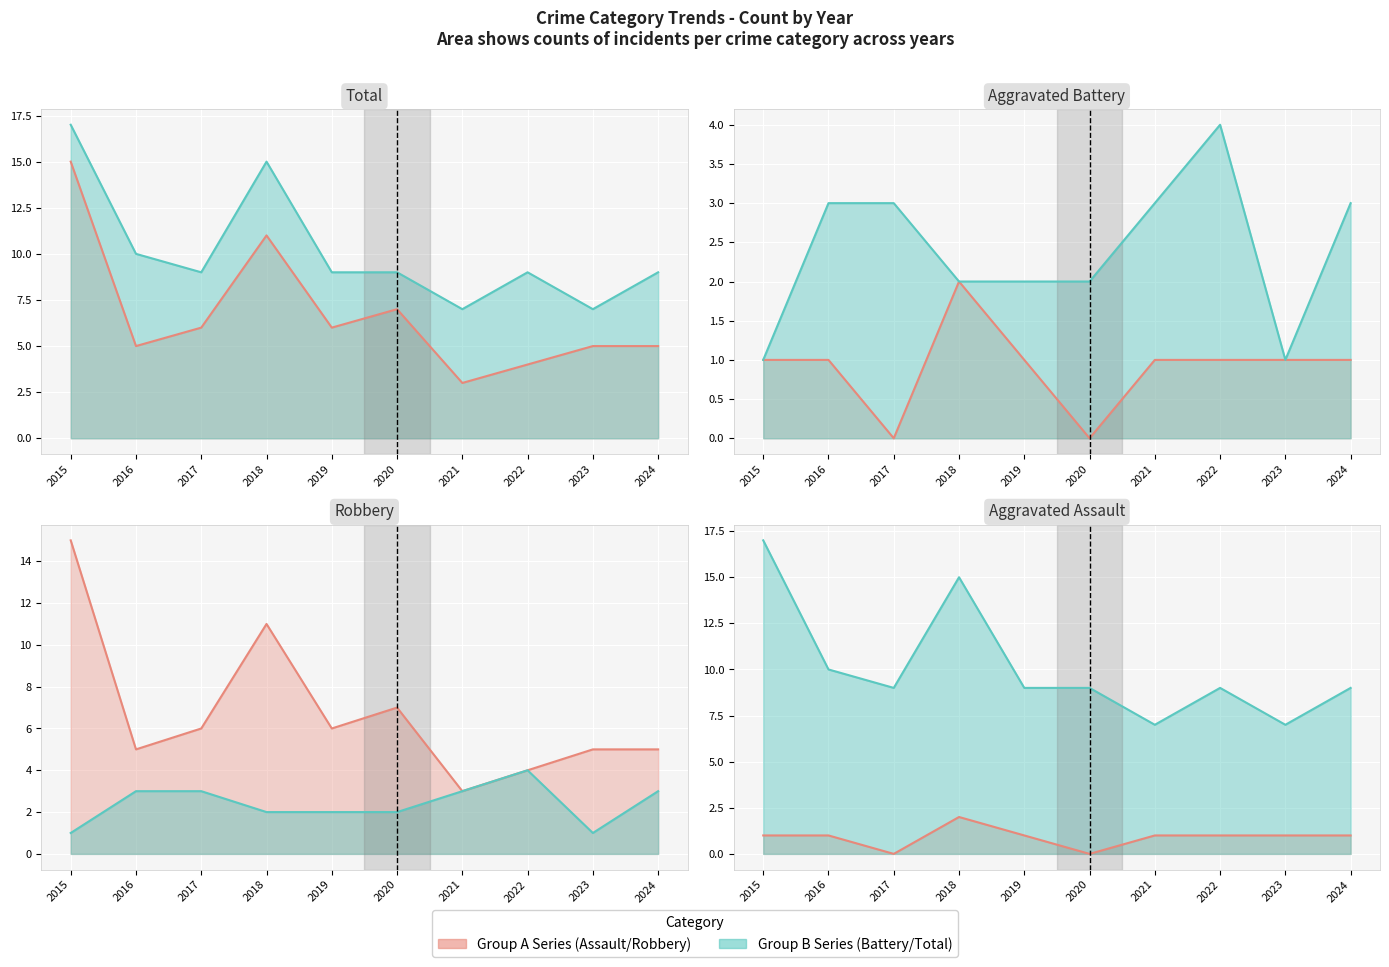

True or false: Robbery has more than 0 points higher than both neighbors.

True